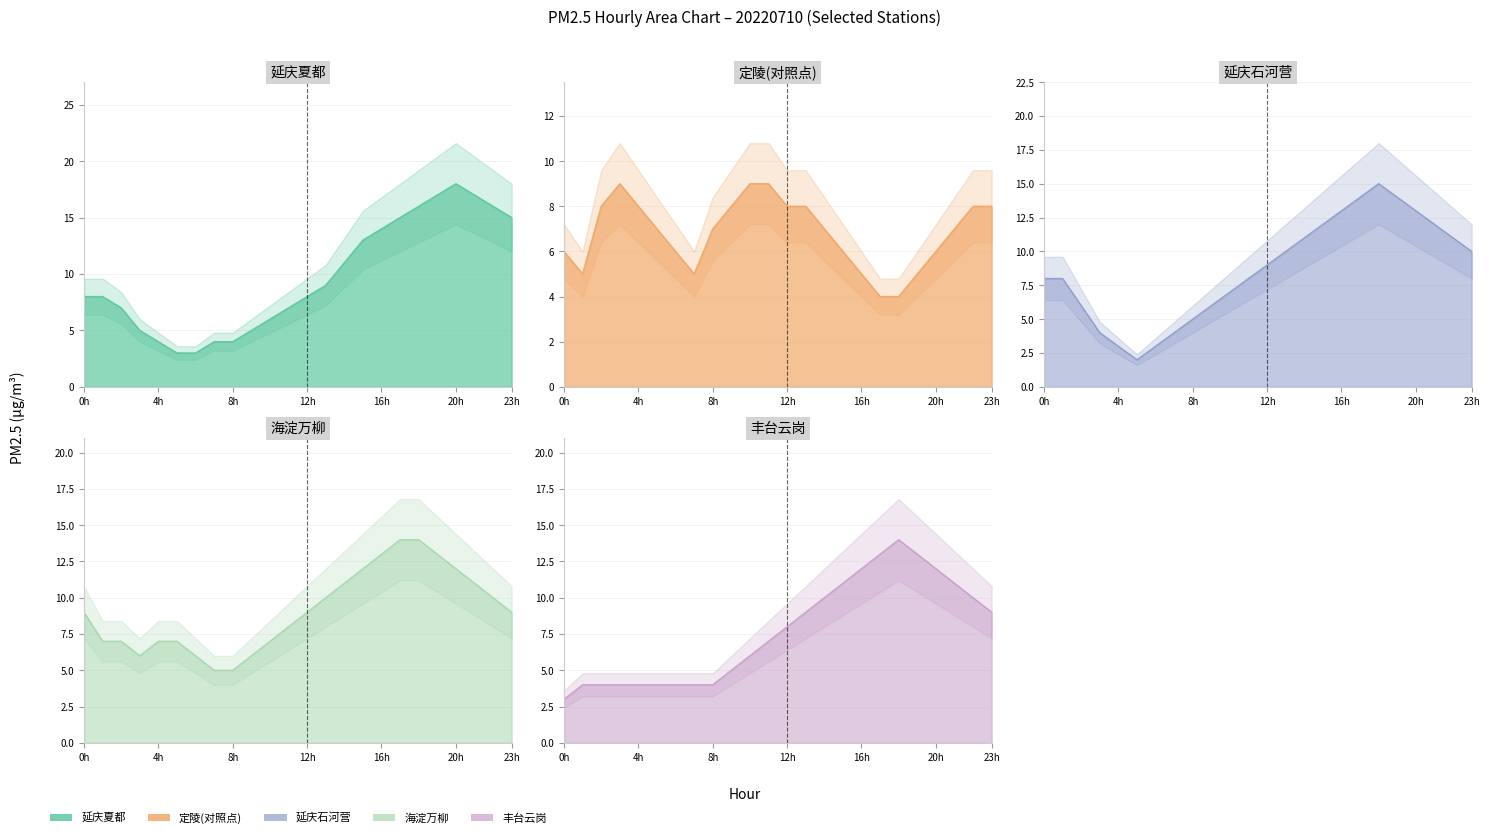

Reading left to right, list all the values displayed in this chart.

延庆夏都: 8	8	7	5	4	3	3	4	4	5	6	7	8	9	11	13	14	15	16	17	18	17	16	15
定陵(对照点): 6	5	8	9	8	7	6	5	7	8	9	9	8	8	7	6	5	4	4	5	6	7	8	8
延庆石河营: 8	8	6	4	3	2	3	4	5	6	7	8	9	10	11	12	13	14	15	14	13	12	11	10
海淀万柳: 9	7	7	6	7	7	6	5	5	6	7	8	9	10	11	12	13	14	14	13	12	11	10	9
丰台云岗: 3	4	4	4	4	4	4	4	4	5	6	7	8	9	10	11	12	13	14	13	12	11	10	9